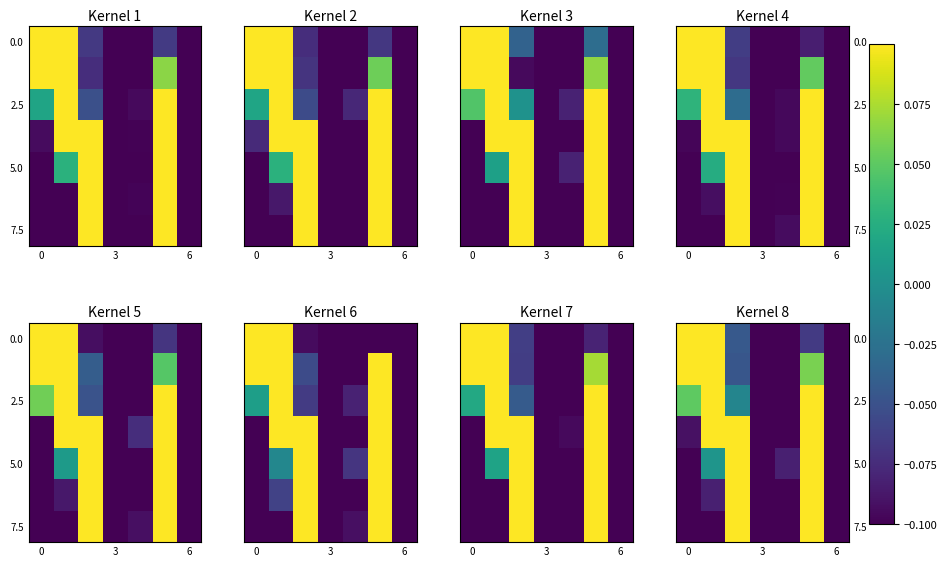

The row_0 series shows -0.1 at 5. True or false?

True